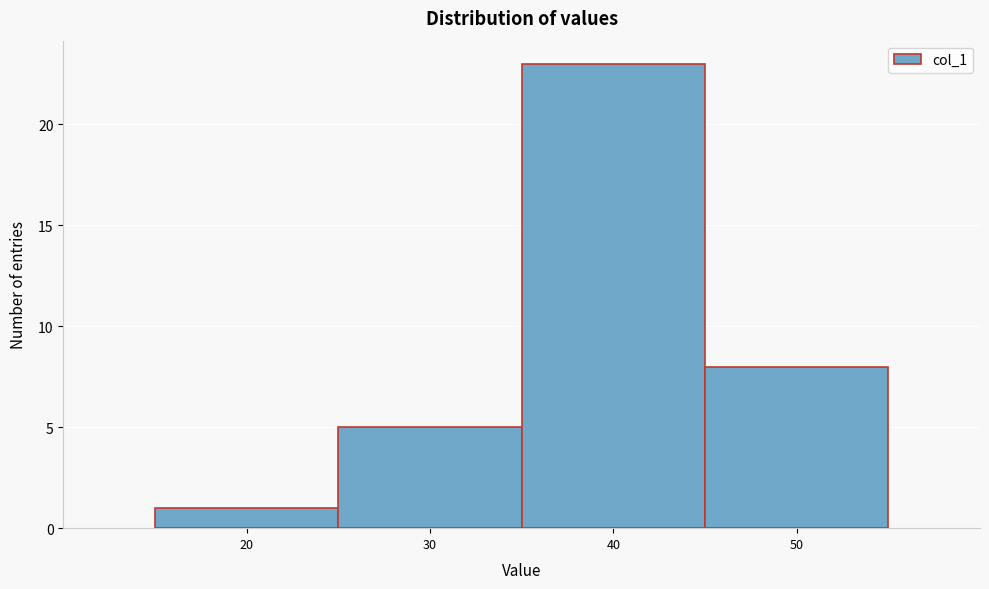

Reading left to right, transcribe this chart: for each bar, give the range it covers on the x-axis and its height. The values are not printed on the chart, so give them approximately, as read against the axis.

15 to 25: 1
25 to 35: 5
35 to 45: 23
45 to 55: 8